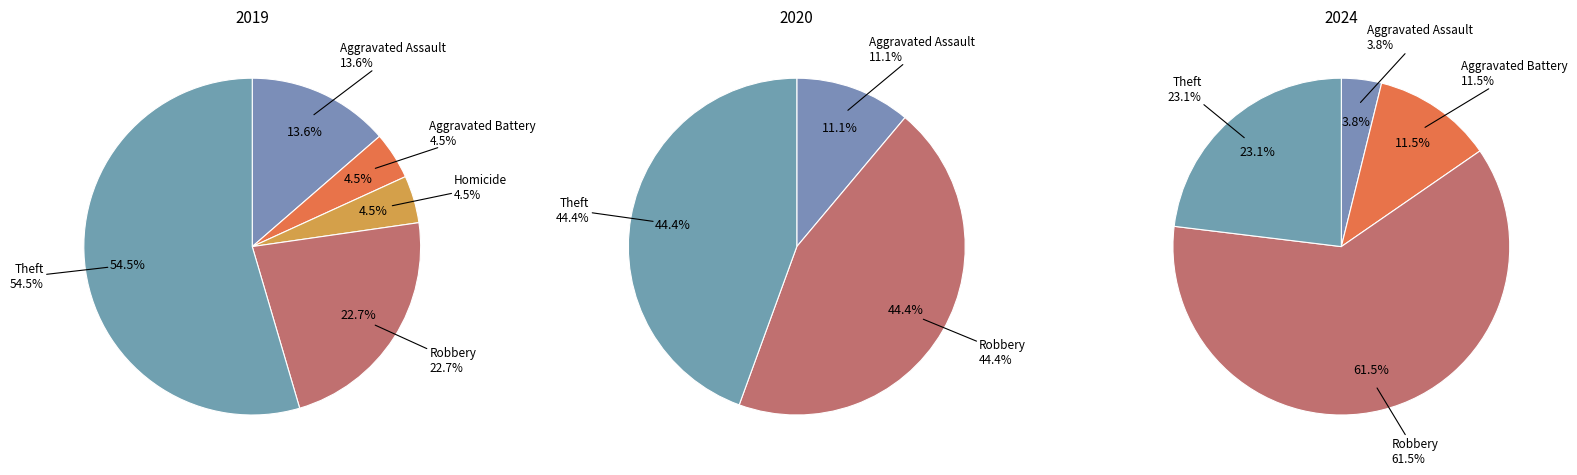

Is there any slice that represents more than half of the pie?

Yes